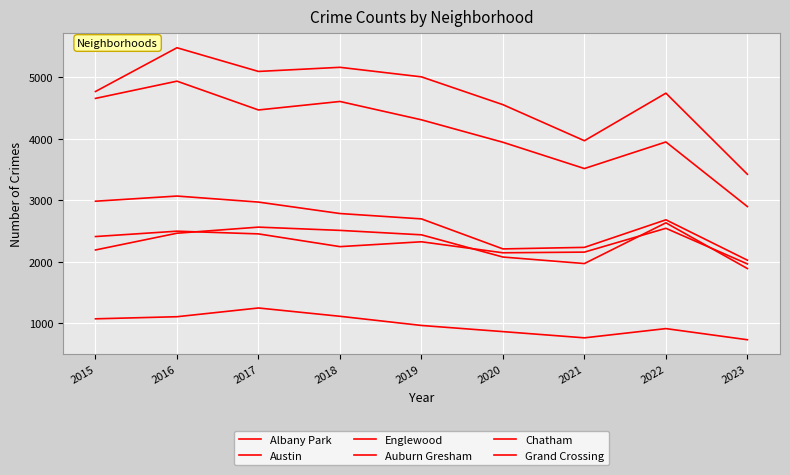

Does the chart have visible grid lines?

Yes